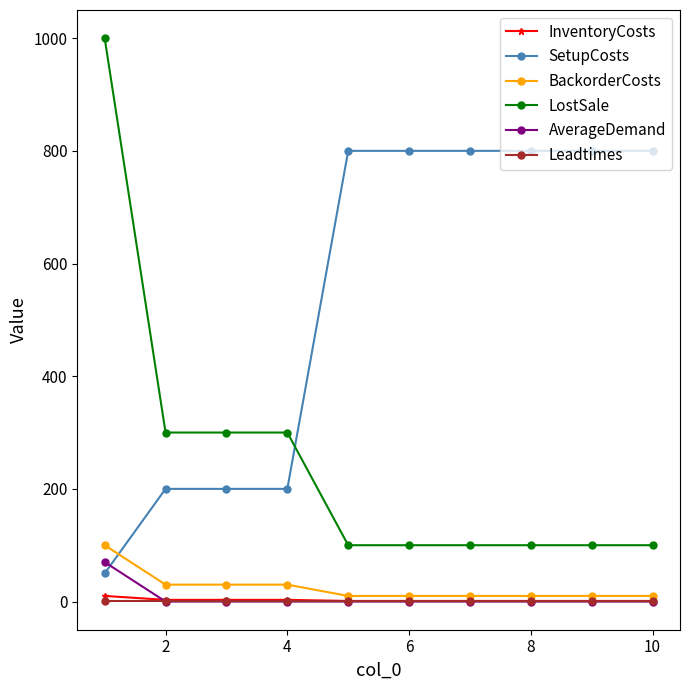

What is the greatest value displayed?

1000